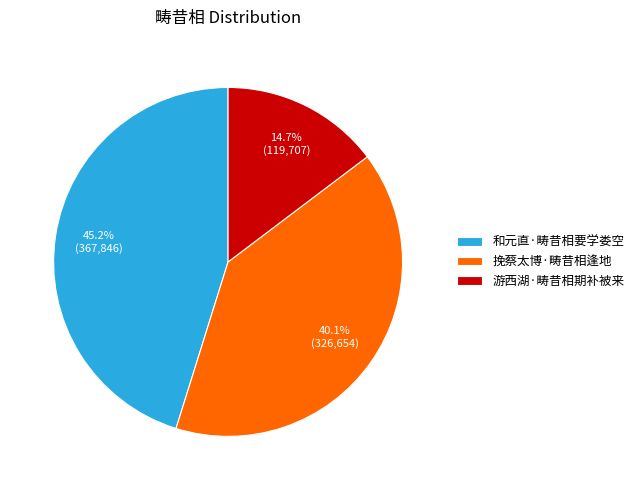

Between 游西湖·畴昔相期补被来 and 挽蔡太博·畴昔相逢地, which is larger?

挽蔡太博·畴昔相逢地